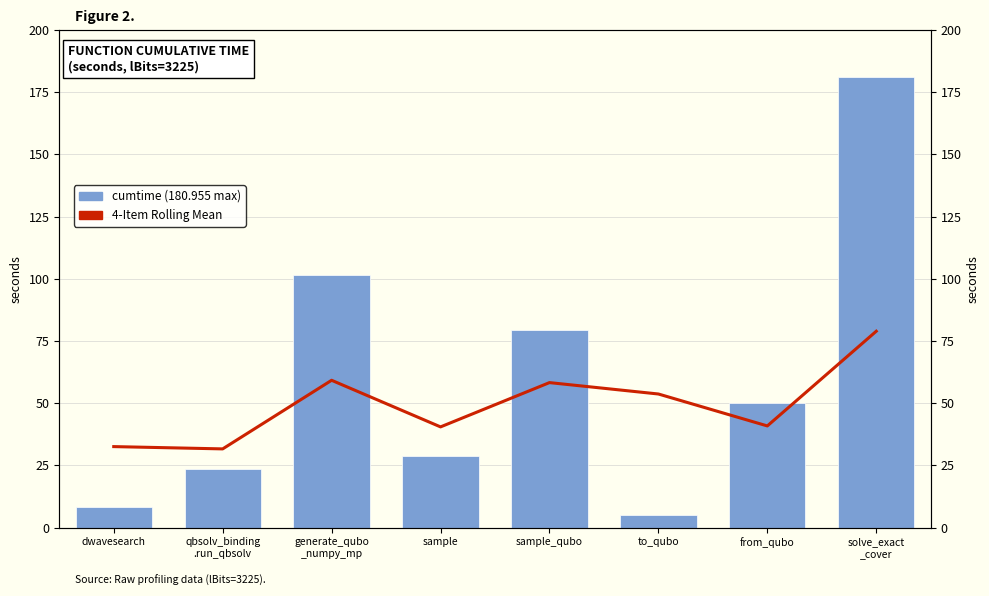

How many values in the 4-Item Rolling Mean series are below 53?

4